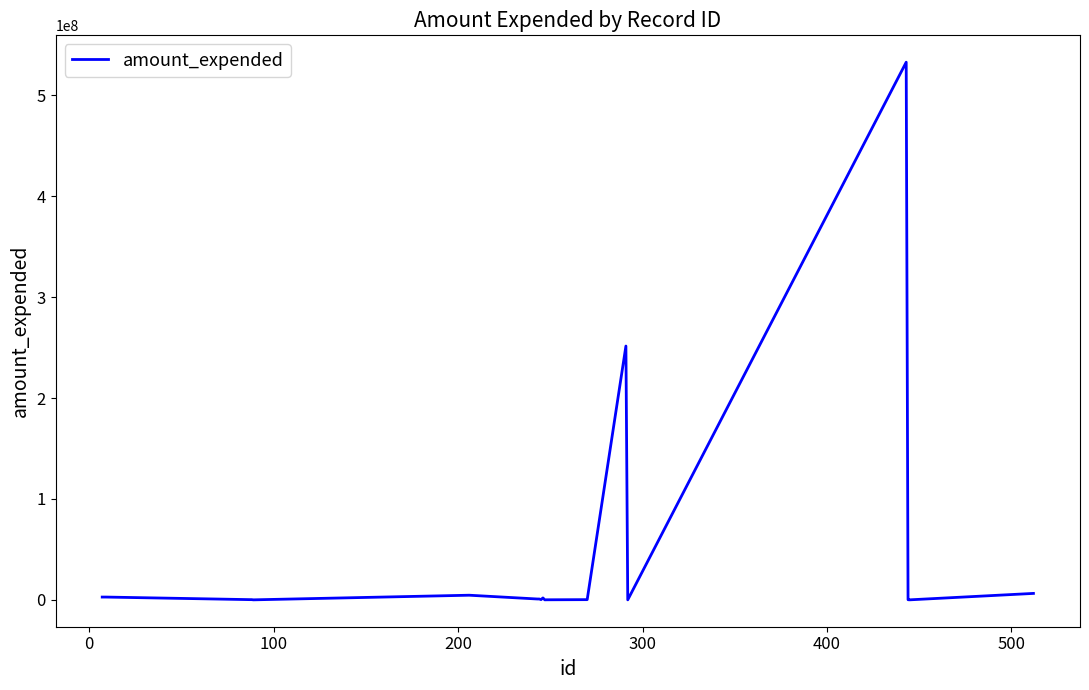

What is the greatest value displayed?

532920256